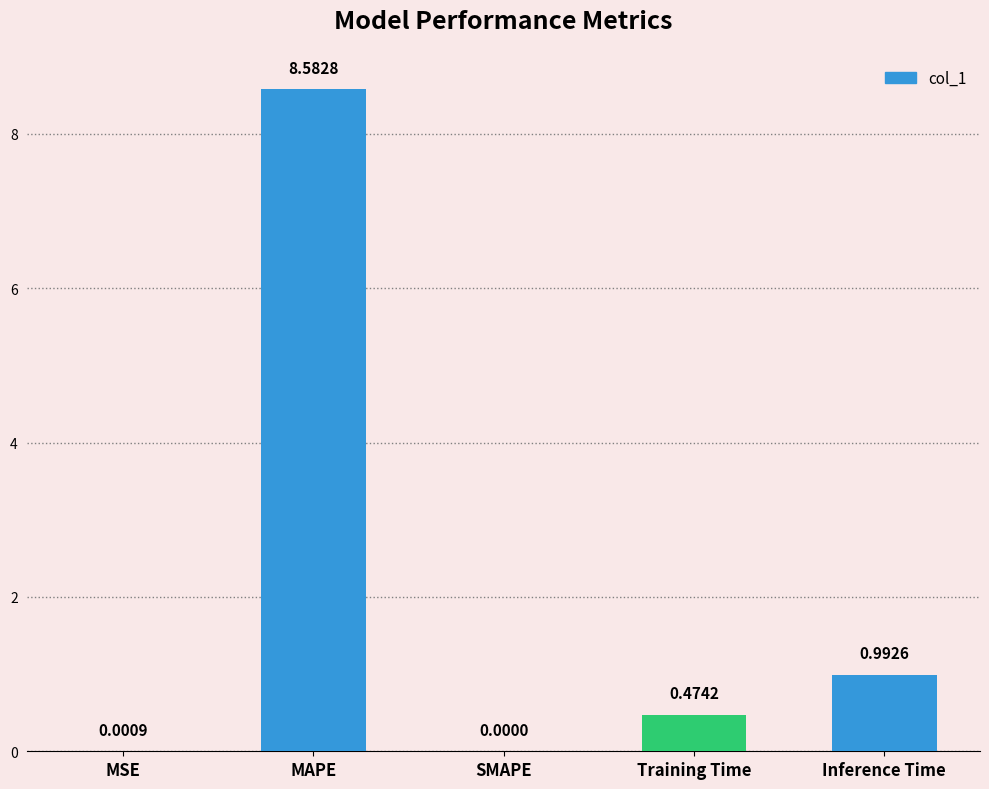

What is the sum of all values?

10.1